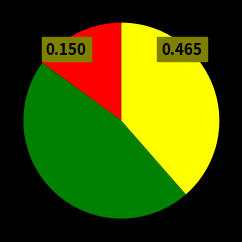

Is there a majority slice in this chart?

No